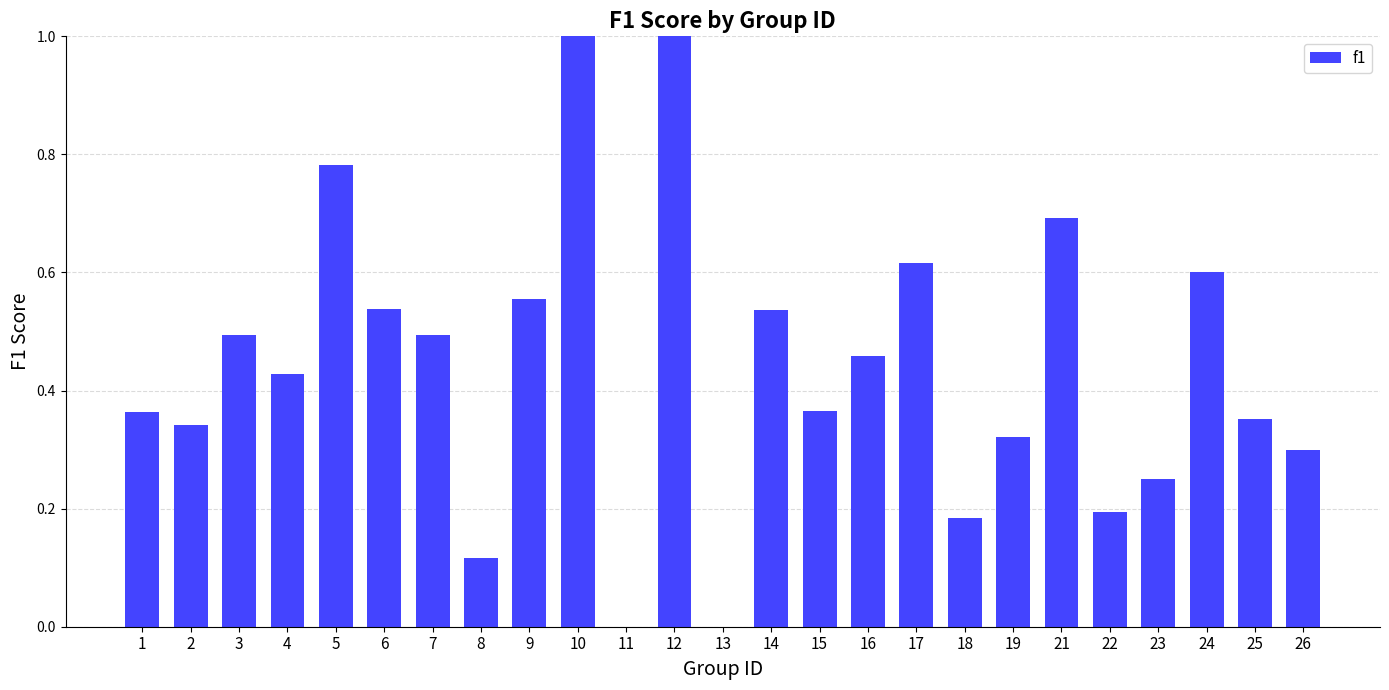

The value at 3 is 0.5. True or false?

True